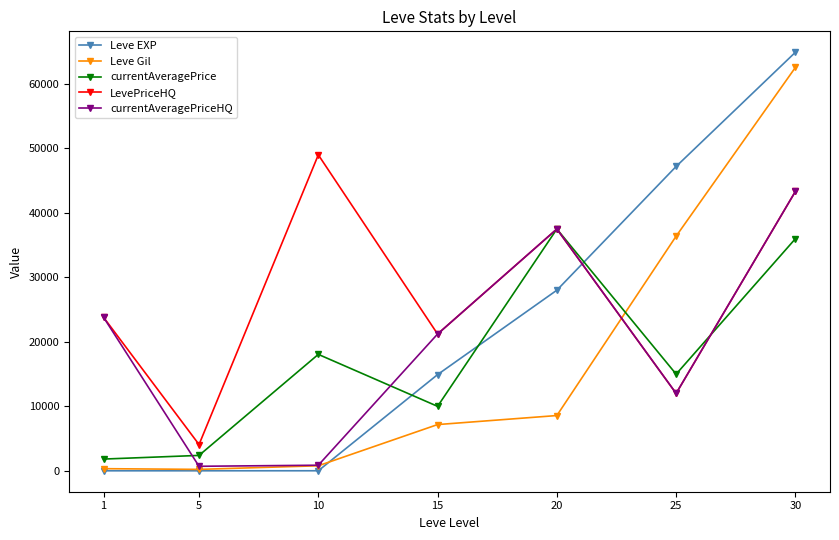

List the labels in order of LevePriceHQ value, largest first.

10, 30, 20, 1, 15, 25, 5